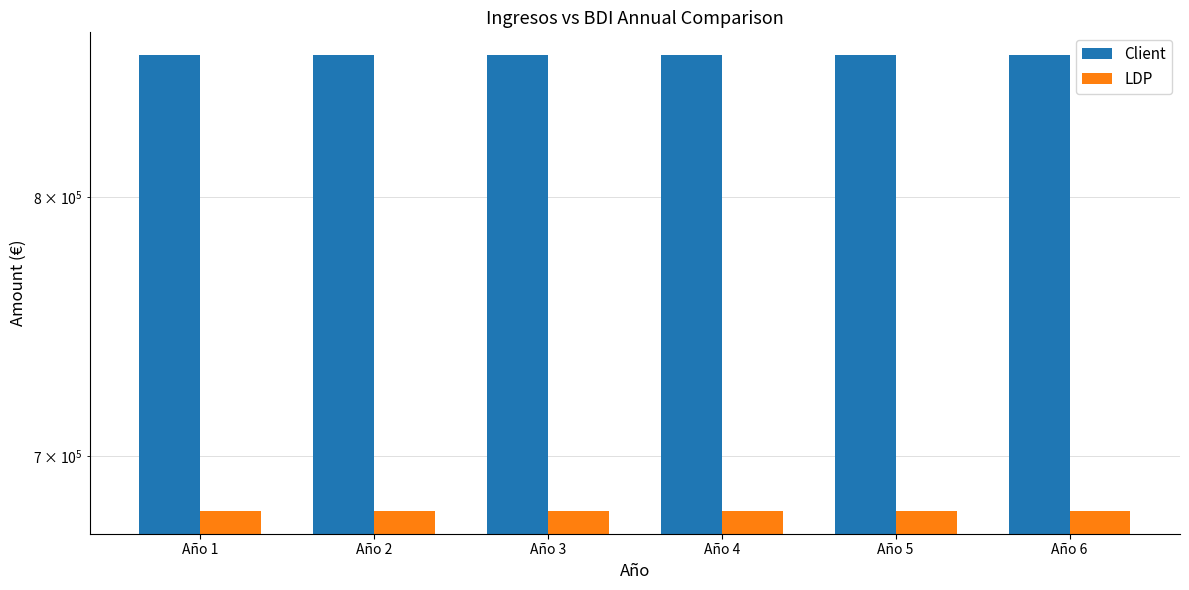

Which series has the largest total across all categories?

Client